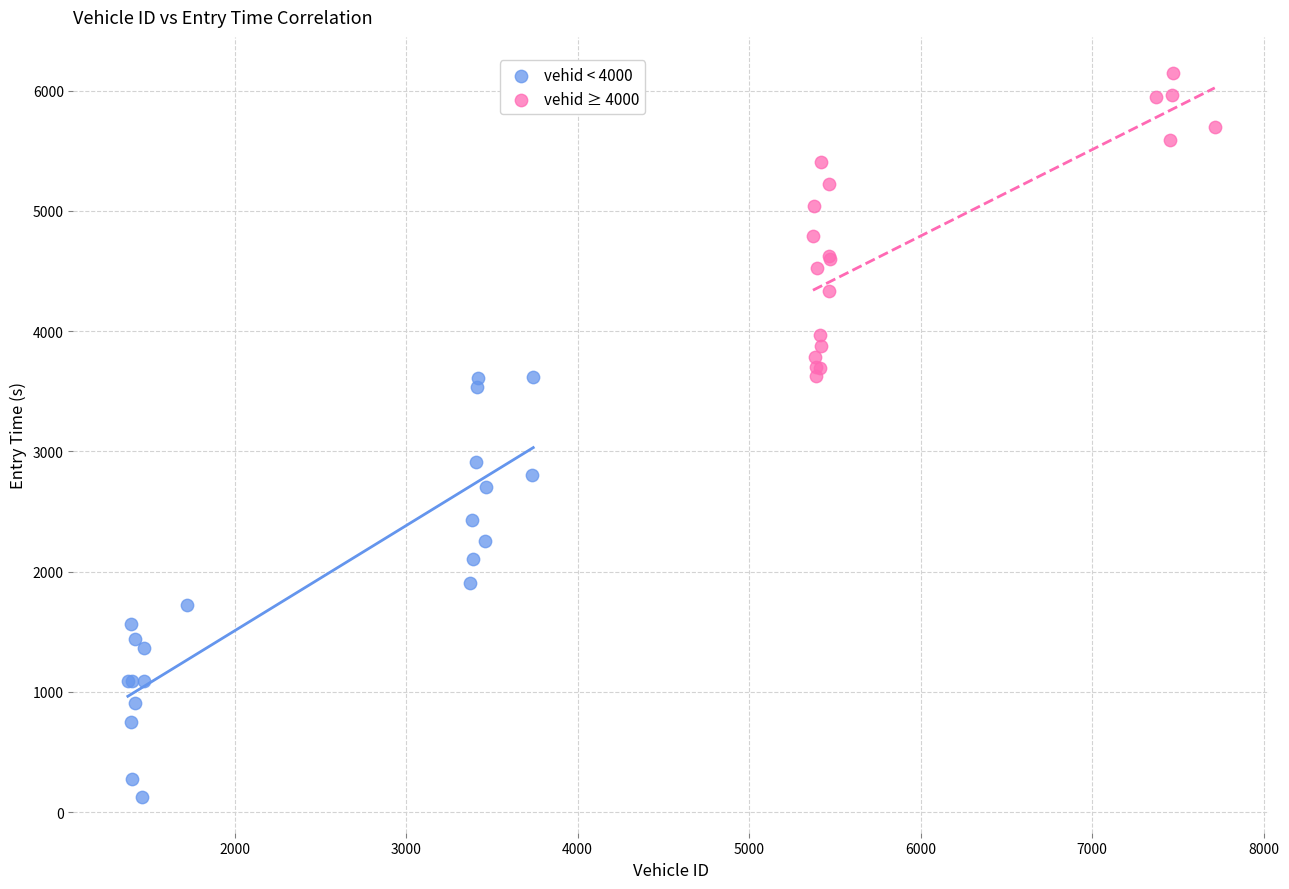

Which series reaches the maximum Y coordinate?

vehid ≥ 4000